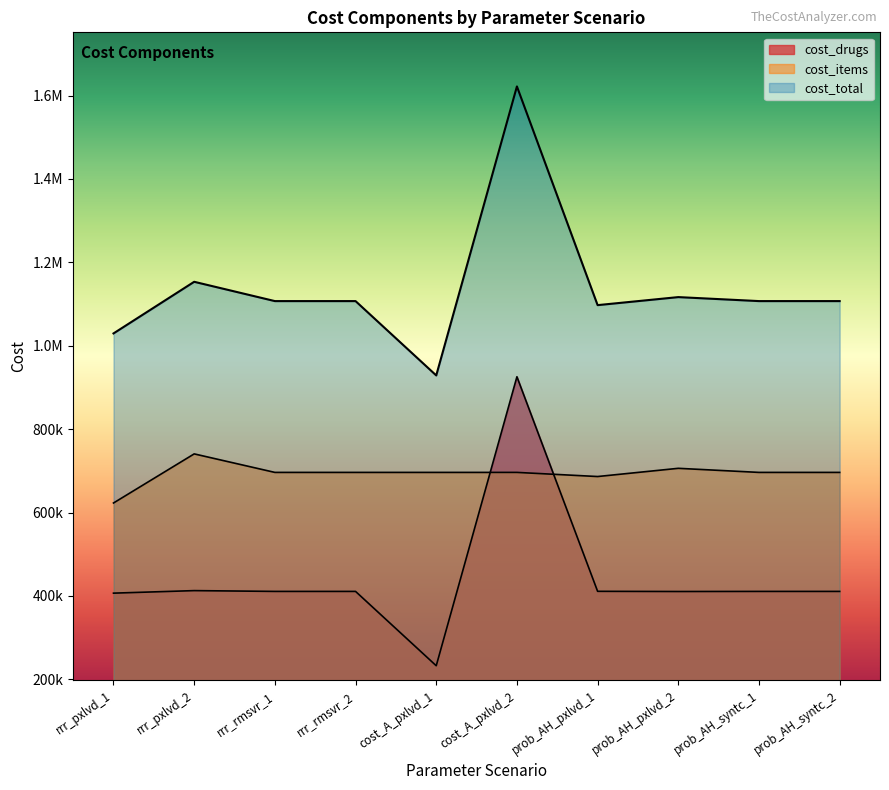

What is the spread (max minus min) of values at prob_AH_pxlvd_1?

686287.2